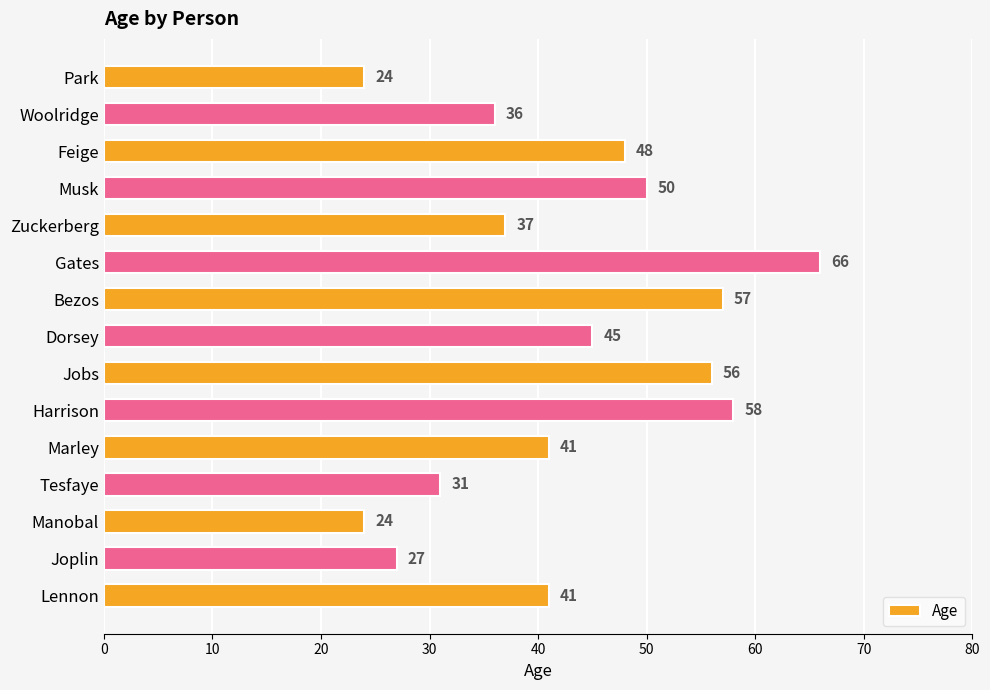

Count the number of categories in the chart.

15